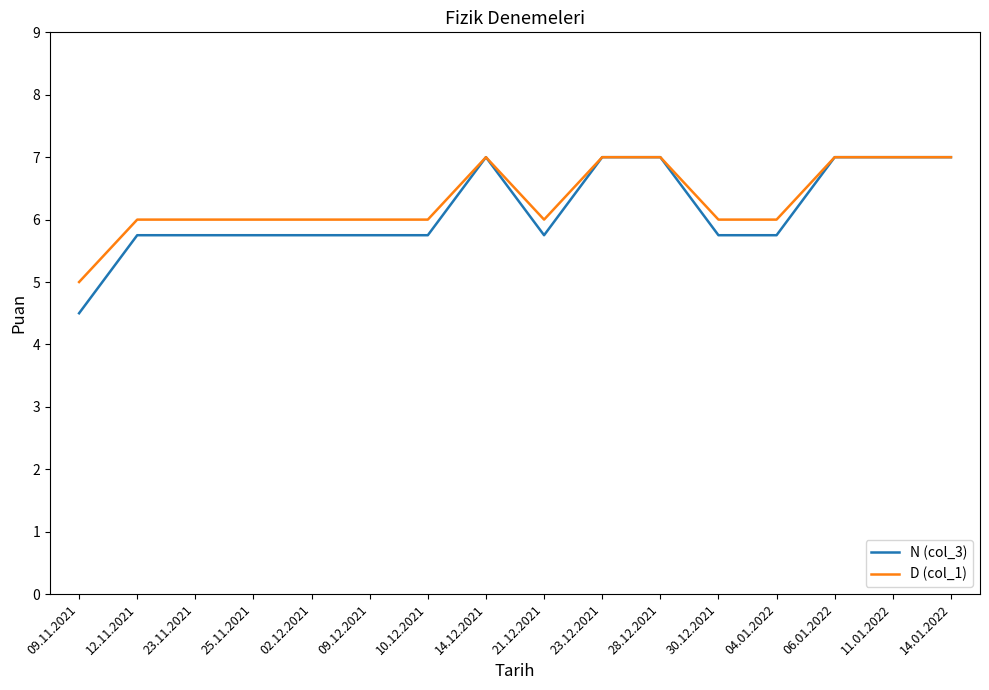

What is the difference between the maximum and minimum values in the D (col_1) series?

2.0